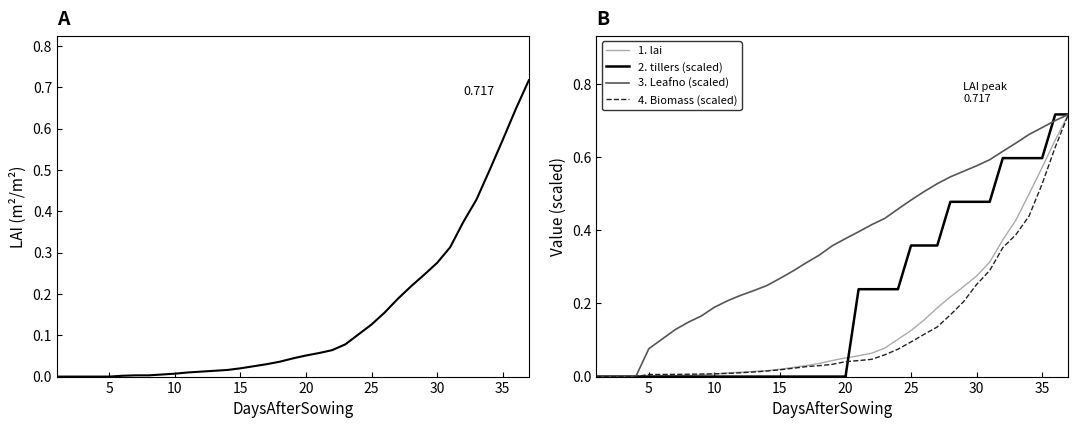

The 3. Leafno (scaled) series shows 0.1 at 10. True or false?

False